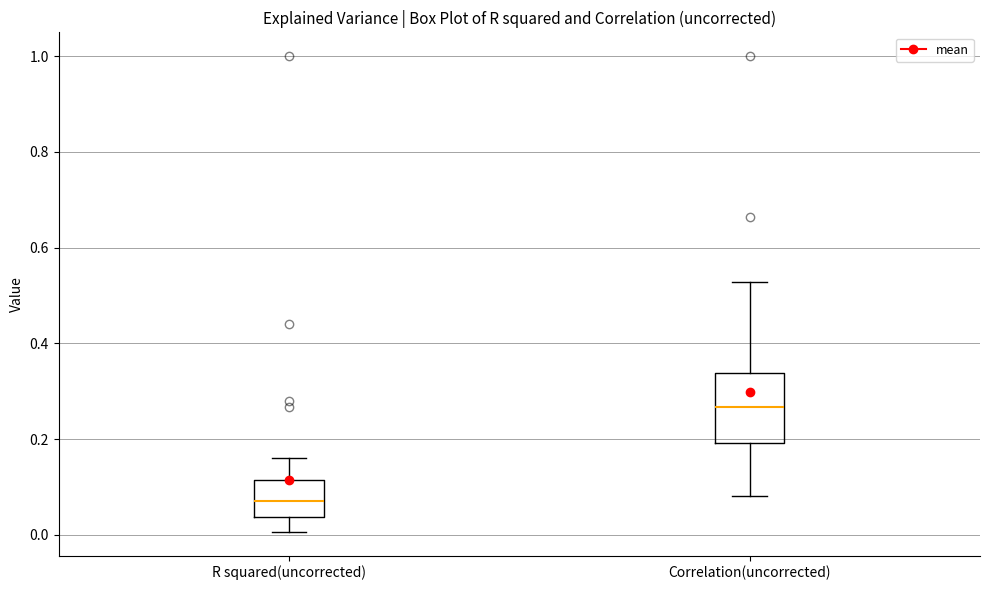

Where does the upper whisker of the box for Correlation(uncorrected) end on the y-axis? The values are not printed on the chart, so give them approximately, as read against the axis.

0.52